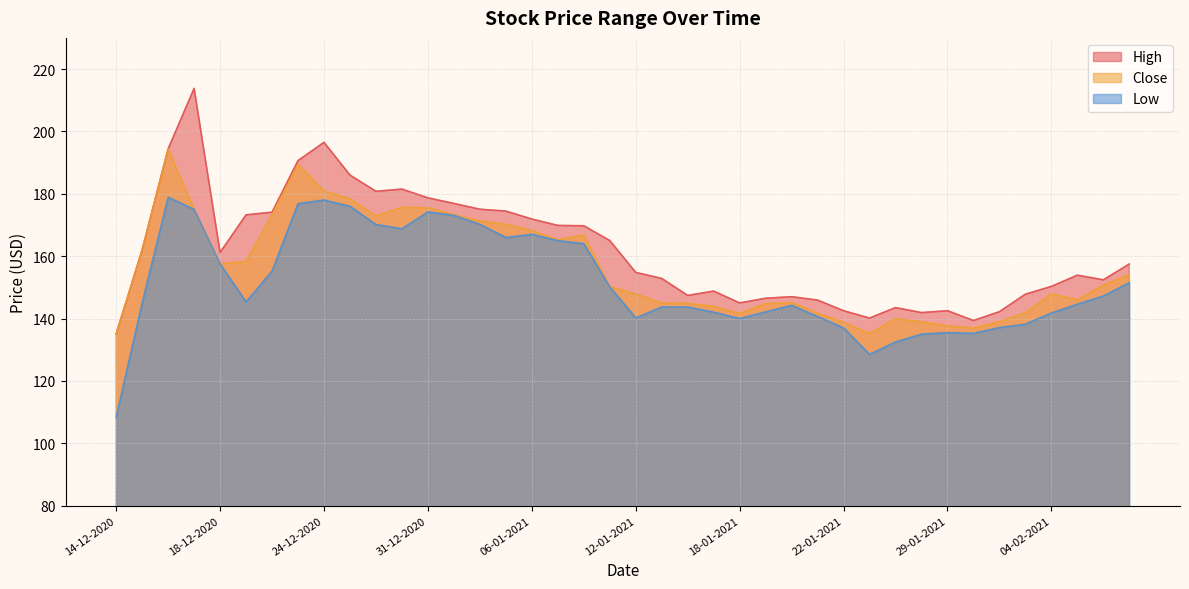

What is the value of the High point at the 10th from the left?

186.0